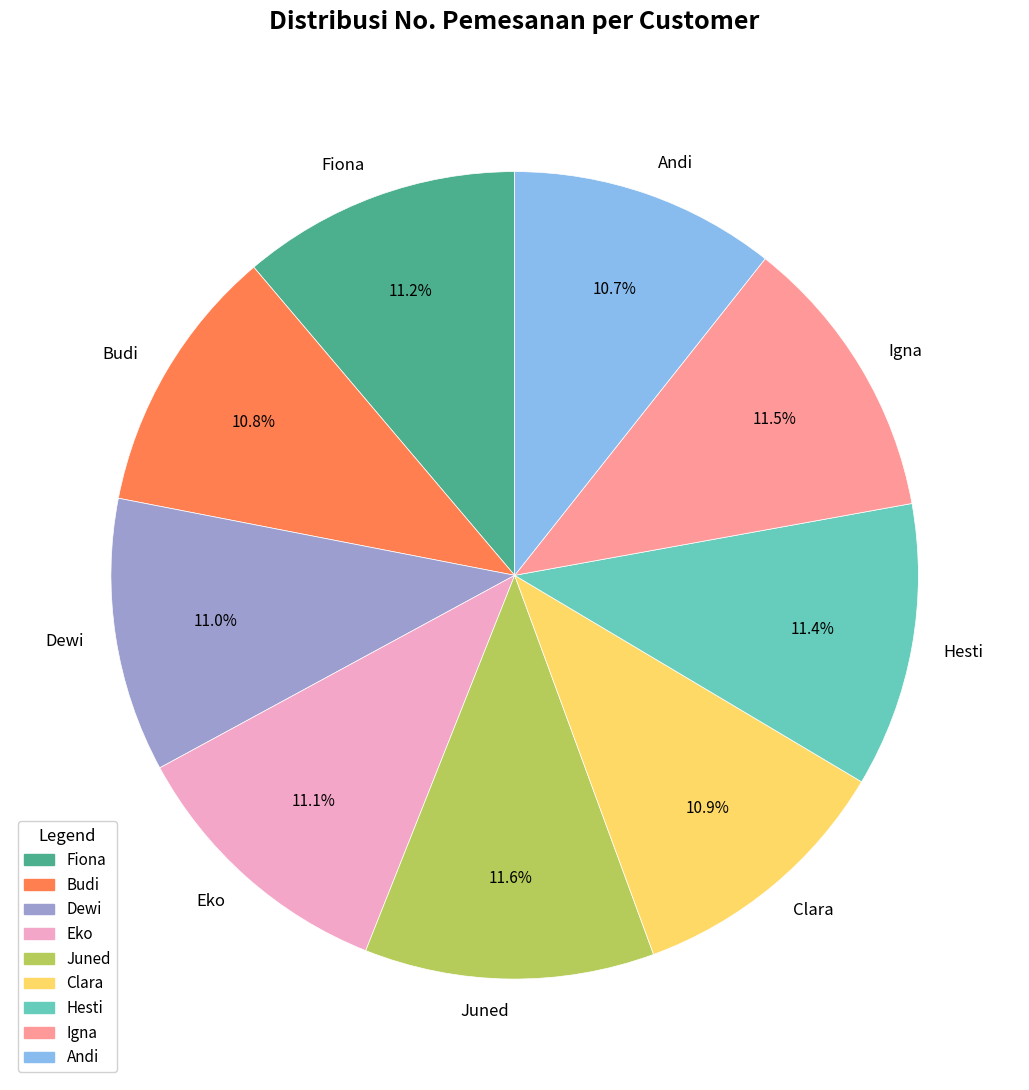

To the nearest percent, what is the difference between the largest and smallest slice percentages?

1%